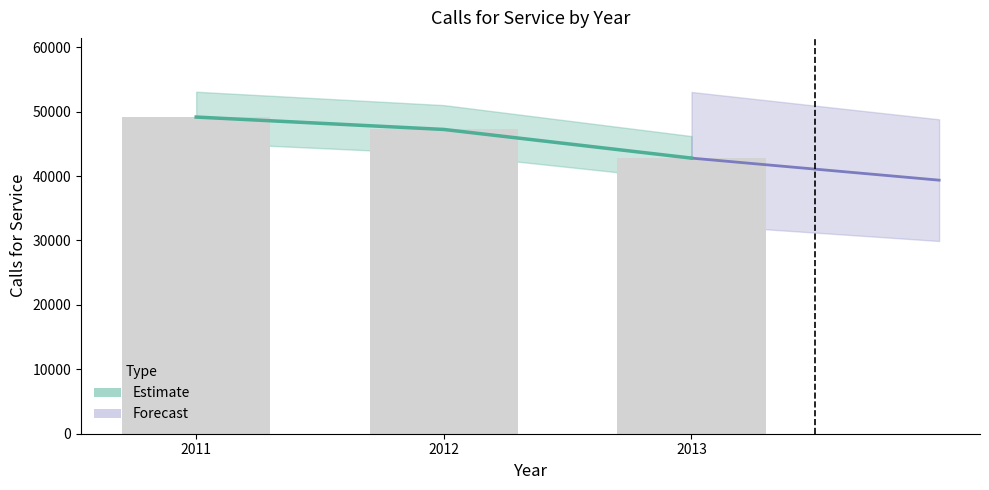

Which category has the highest value across all series?

2011